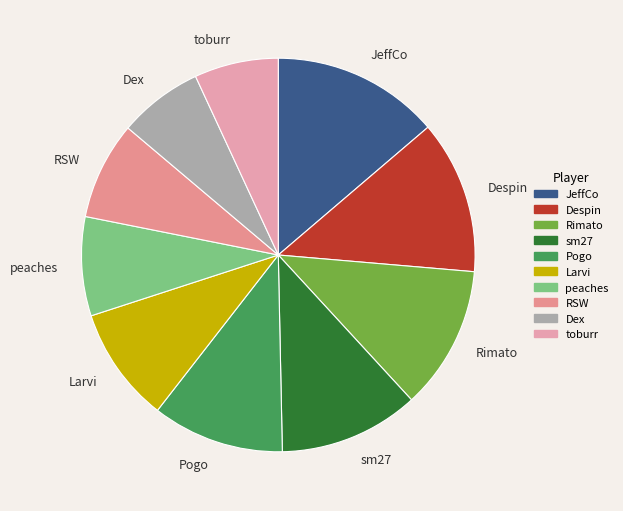

Combined, do sm27 and Larvi account for over 50%?

No